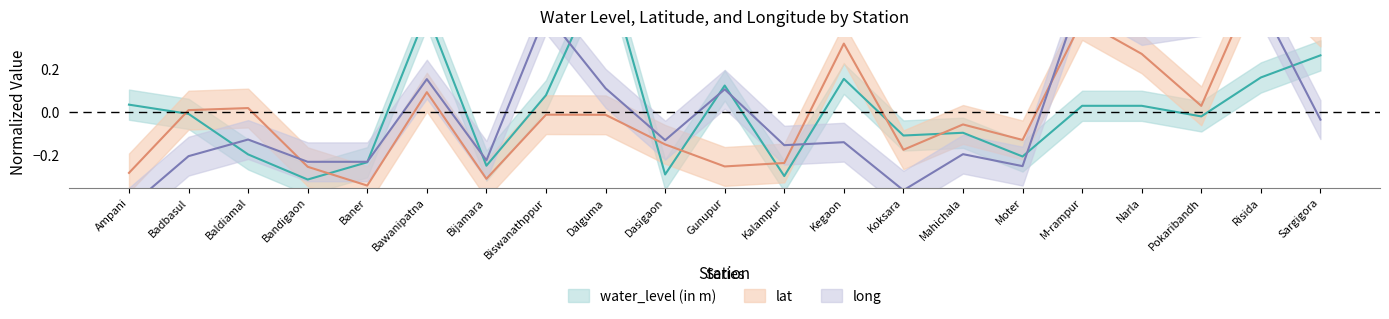

How many lines are shown in the chart?

3